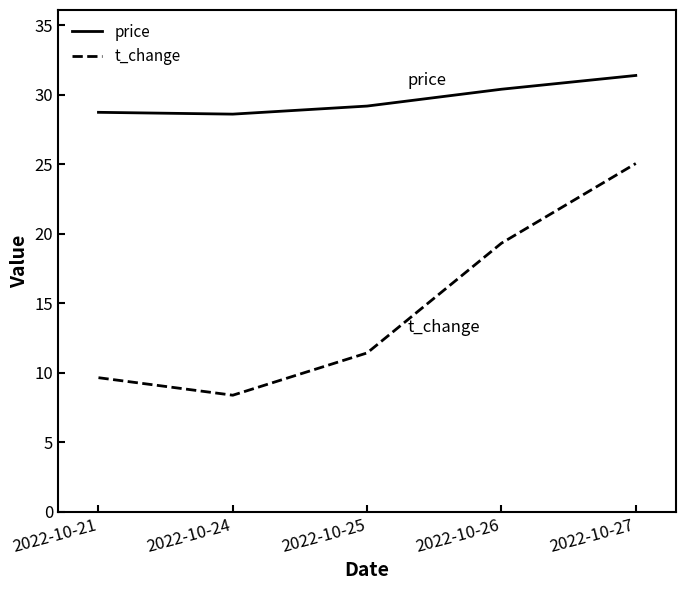

True or false: price and t_change cross at least once.

False